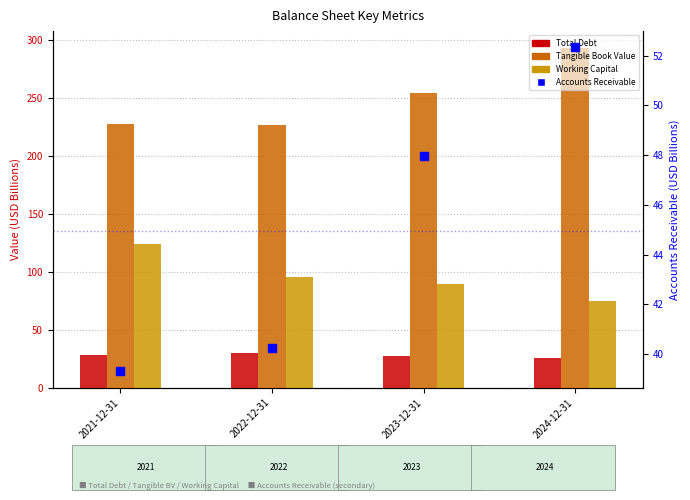

What is the maximum value shown in the chart?

293.2